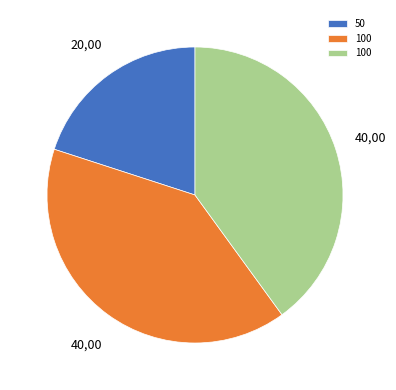

Does any single category account for the majority?

No